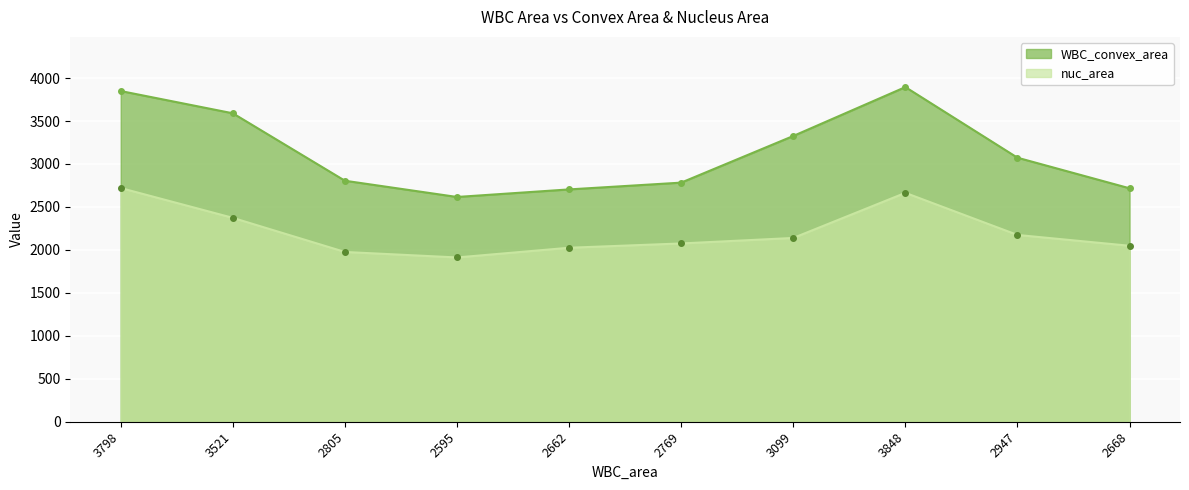

At which label does nuc_area first exceed 2139?

3798